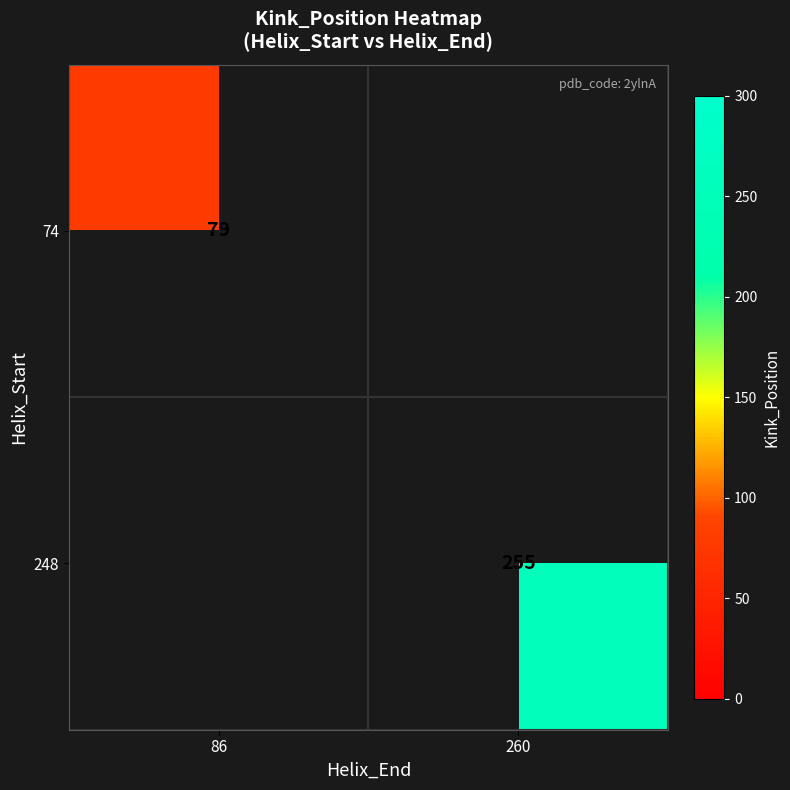

The value of 74 at 86 is 40. True or false?

False